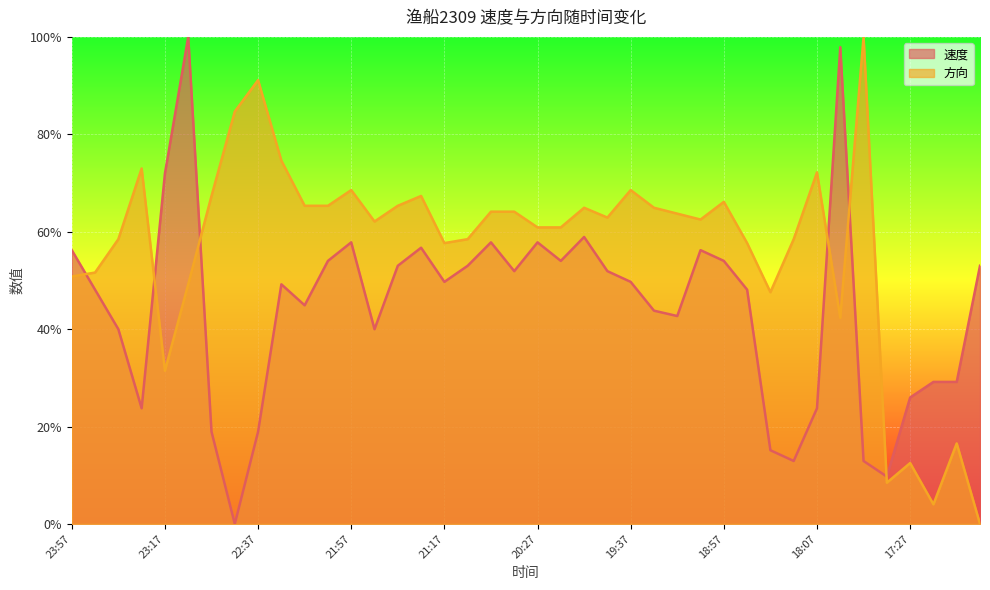

How many lines are shown in the chart?

2